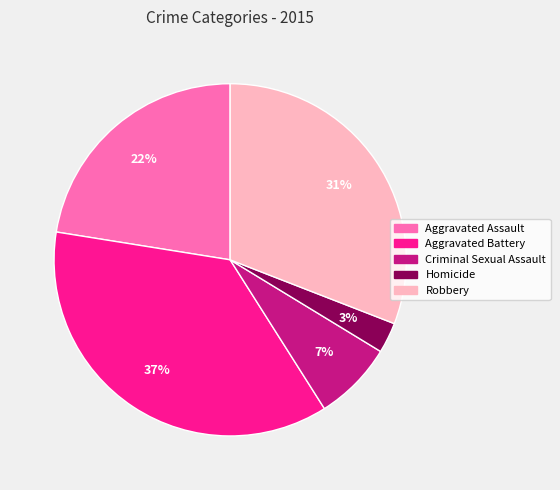

Rank the categories by value from highest to lowest.

Aggravated Battery, Robbery, Aggravated Assault, Criminal Sexual Assault, Homicide